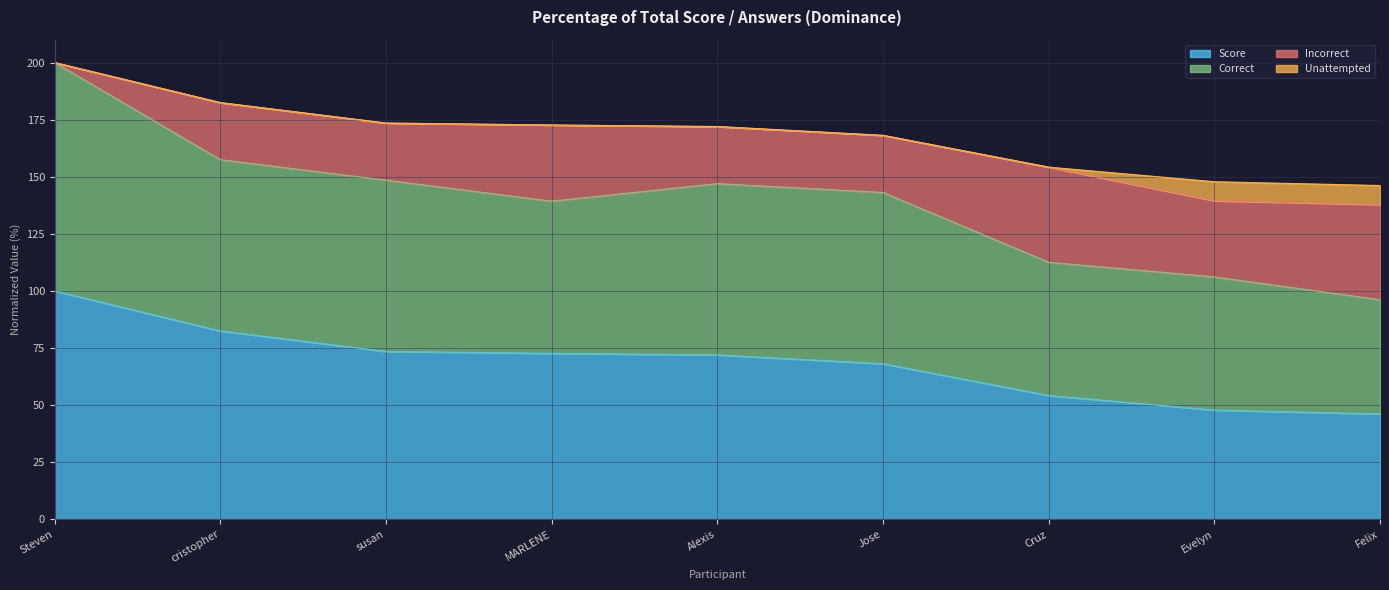

What is the total value across all series at cristopher?

182.5